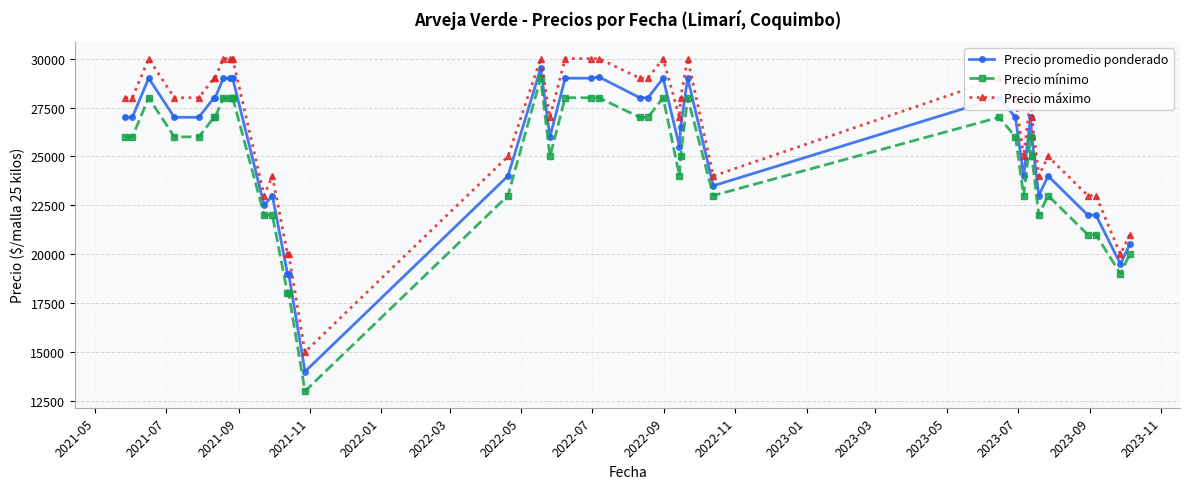

How many distinct data groups are displayed?

3